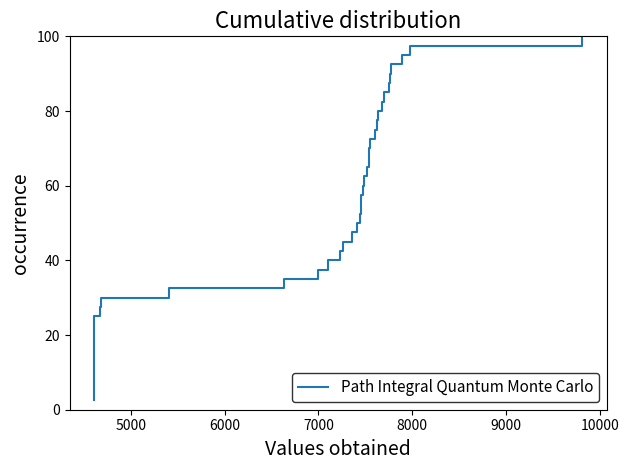

True or false: the data shows 4.7 at 7000.

False